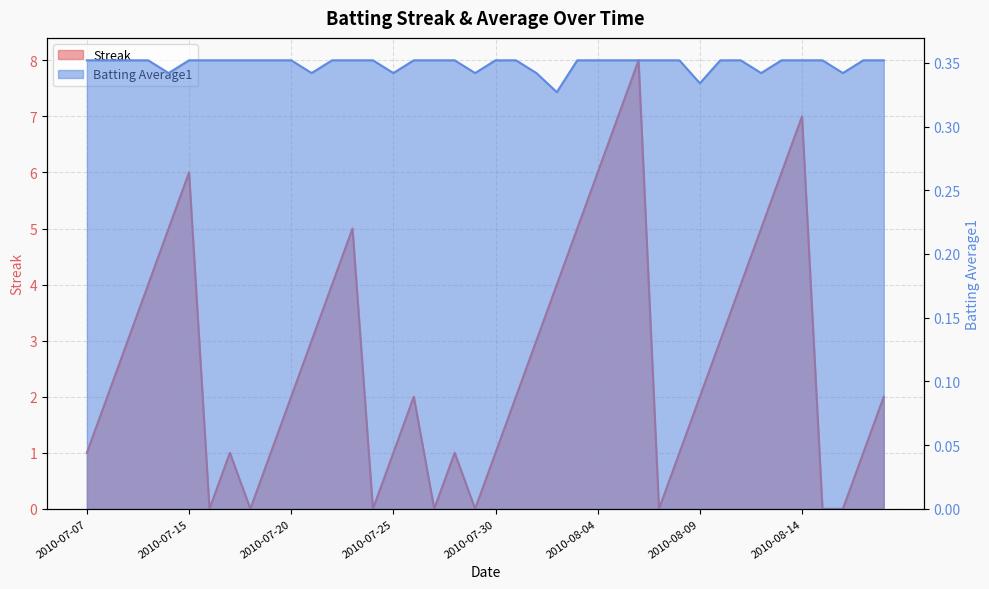

What is the sum of all Batting Average1 values?

14.0